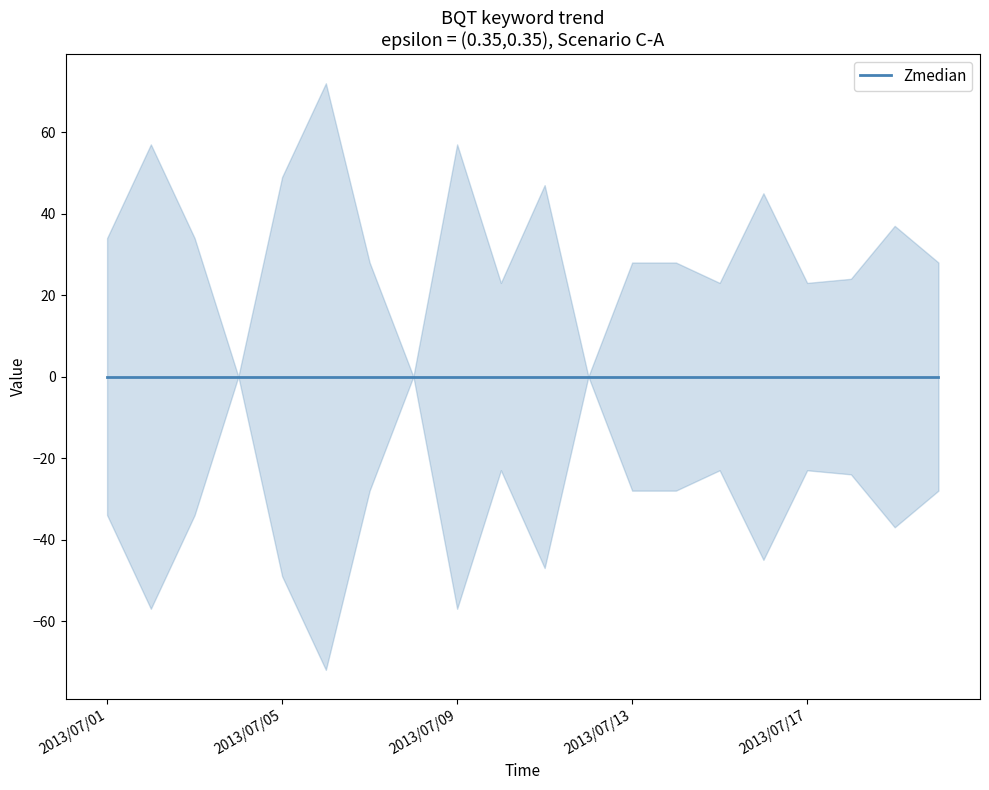

True or false: lower has more than 1 interior local peaks.

True